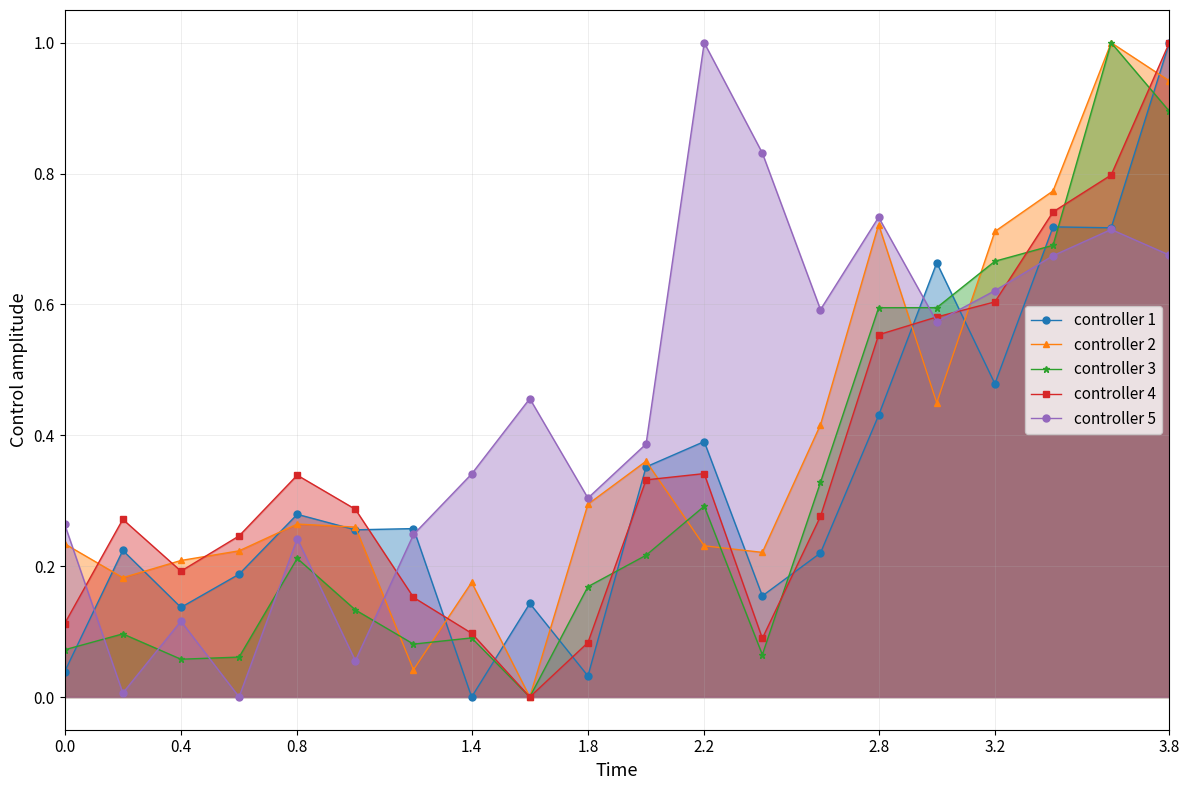

How many interior local valleys does the controller 4 series have?

3